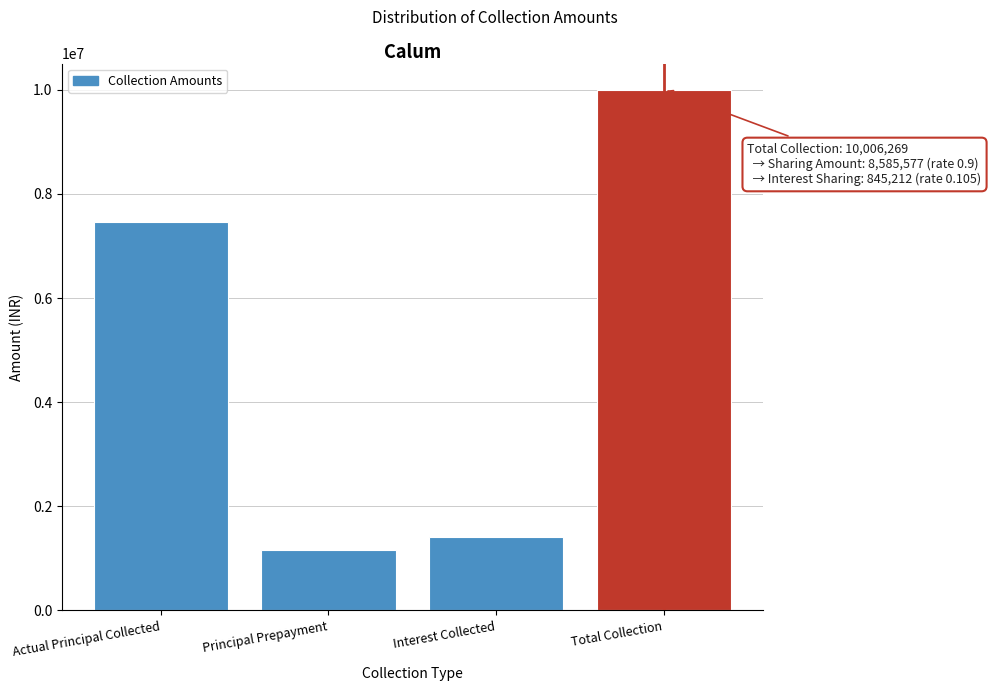

Reading left to right, what are all the values shown in this chart?

7452564.0	1147841.0	1405864.0	10006269.0